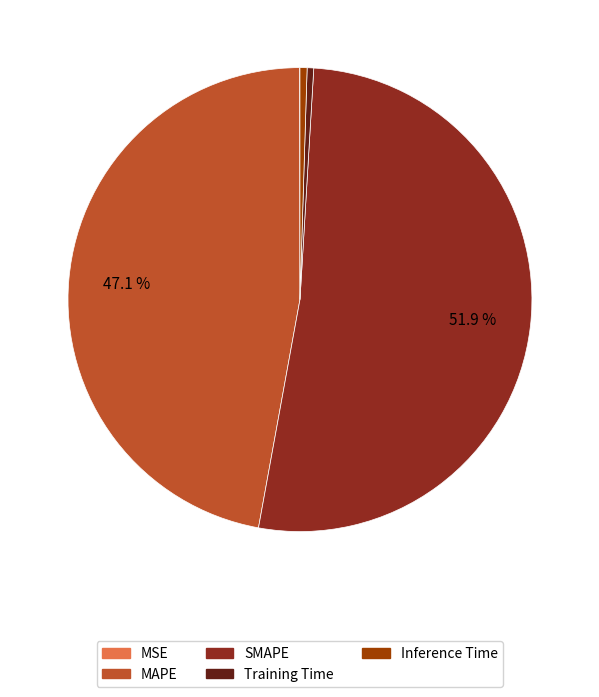

Combined, do SMAPE and MAPE account for over 50%?

Yes